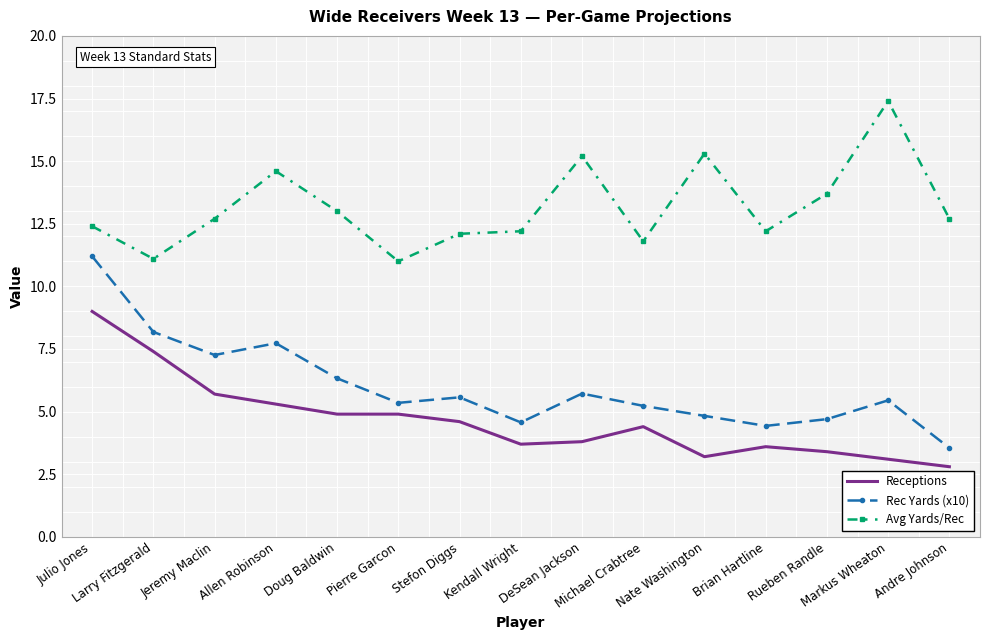

True or false: Rec Yards (x10) and Avg Yards/Rec intersect in this chart.

False